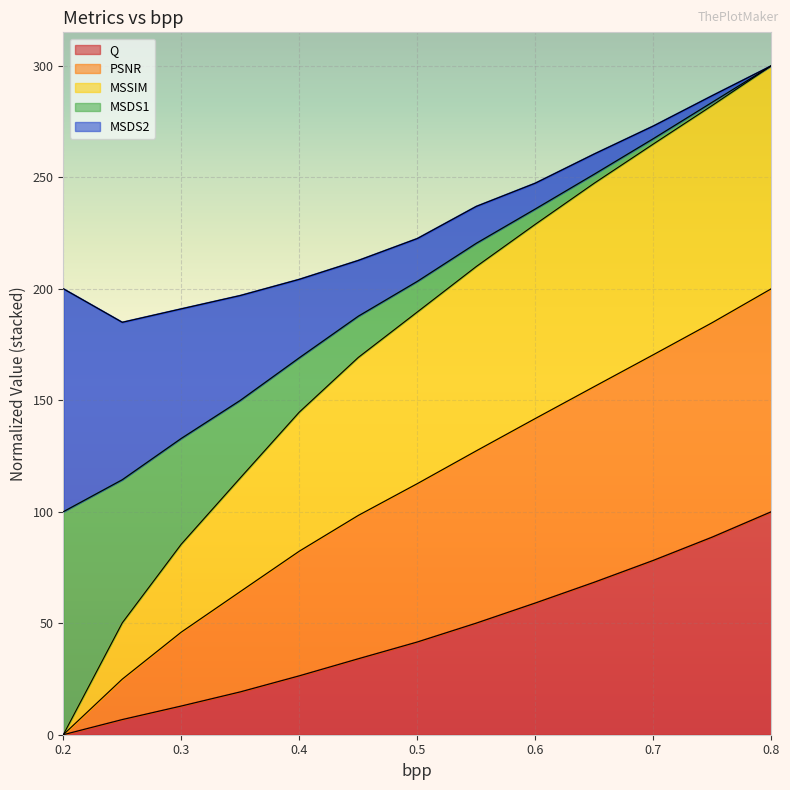

The value of MSSIM at 0.75 is 406.8. True or false?

False